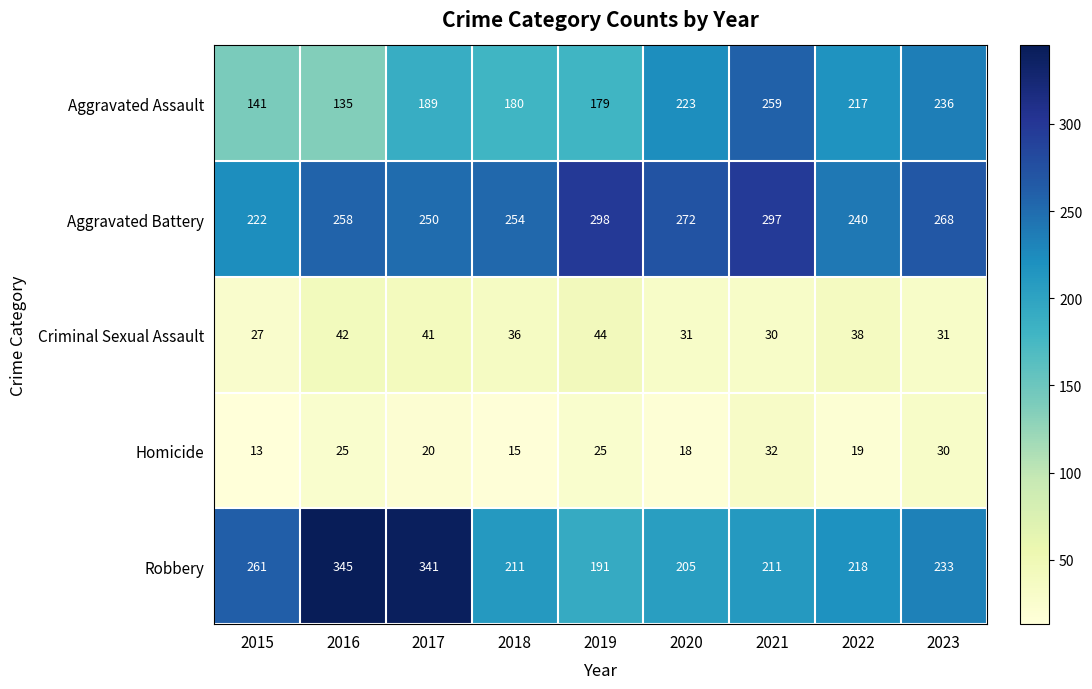

Count the number of data series in this chart.

5